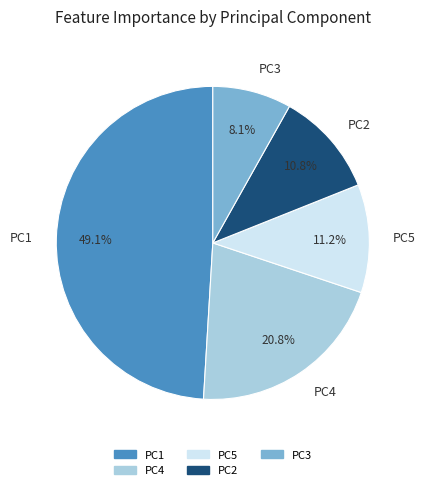

Which has a higher value, PC4 or PC1?

PC1